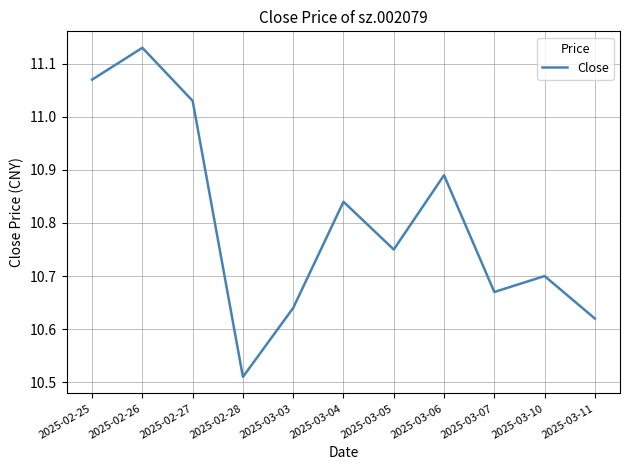

What position from the left is 2025-02-26?

2